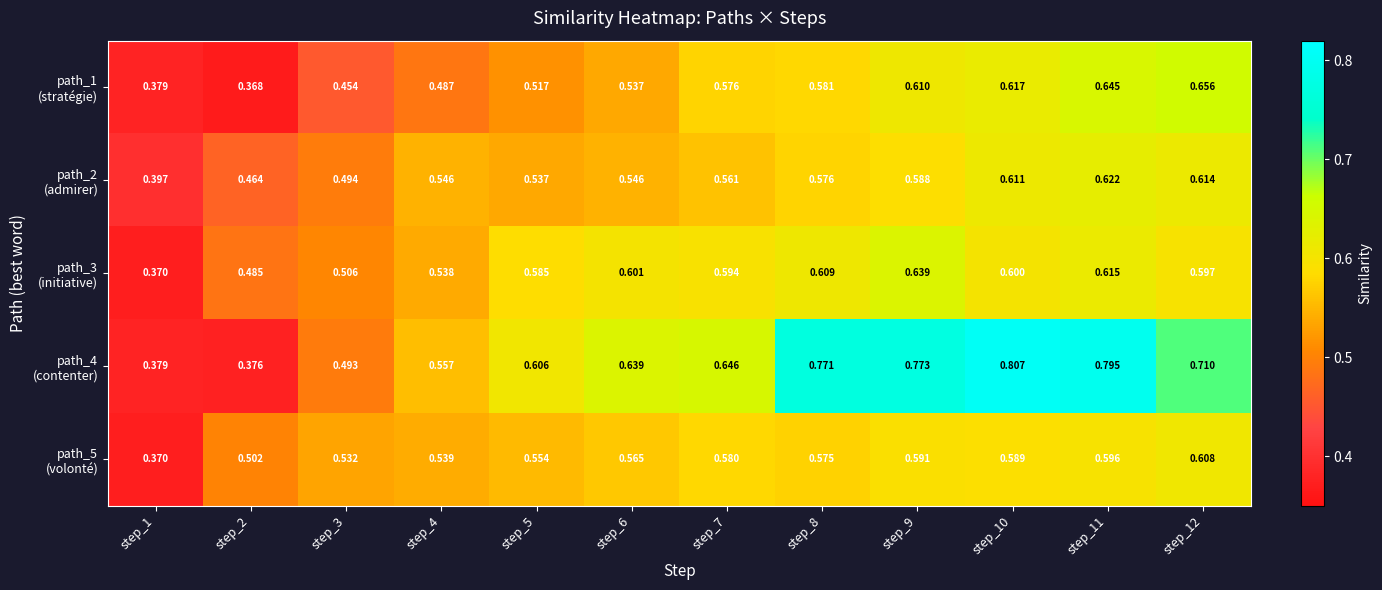

Which category has the lowest value across all series?

step_2